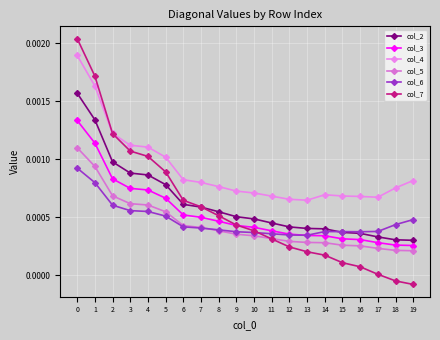

The value of col_3 at 11 is 0.0. True or false?

False